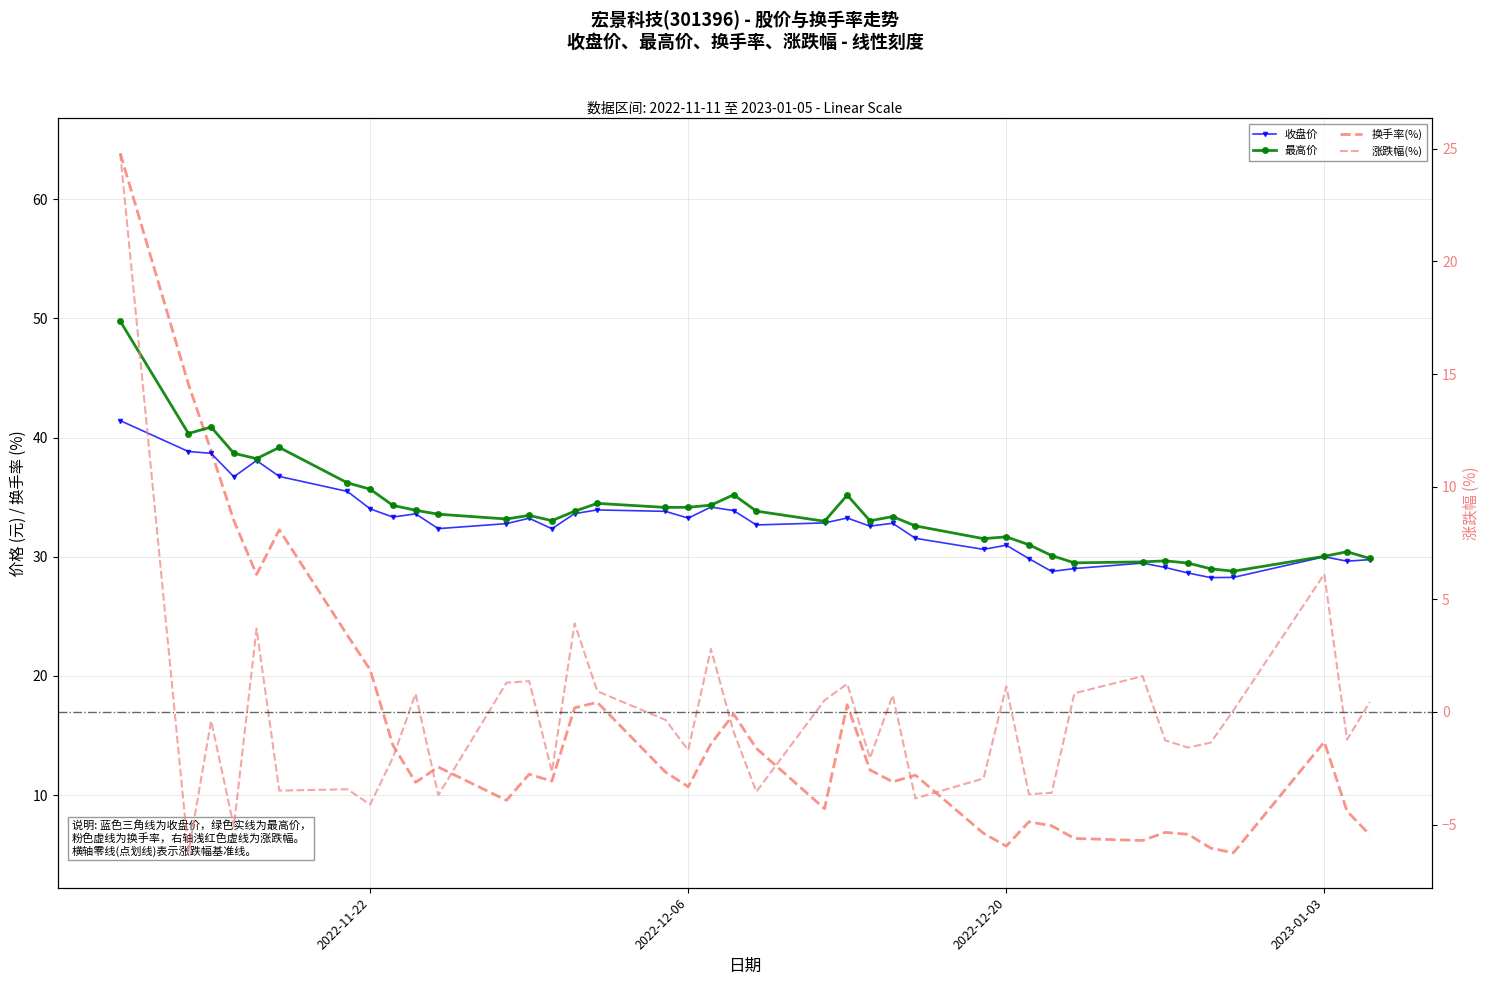

What is the highest value of the 收盘价 series?

41.4